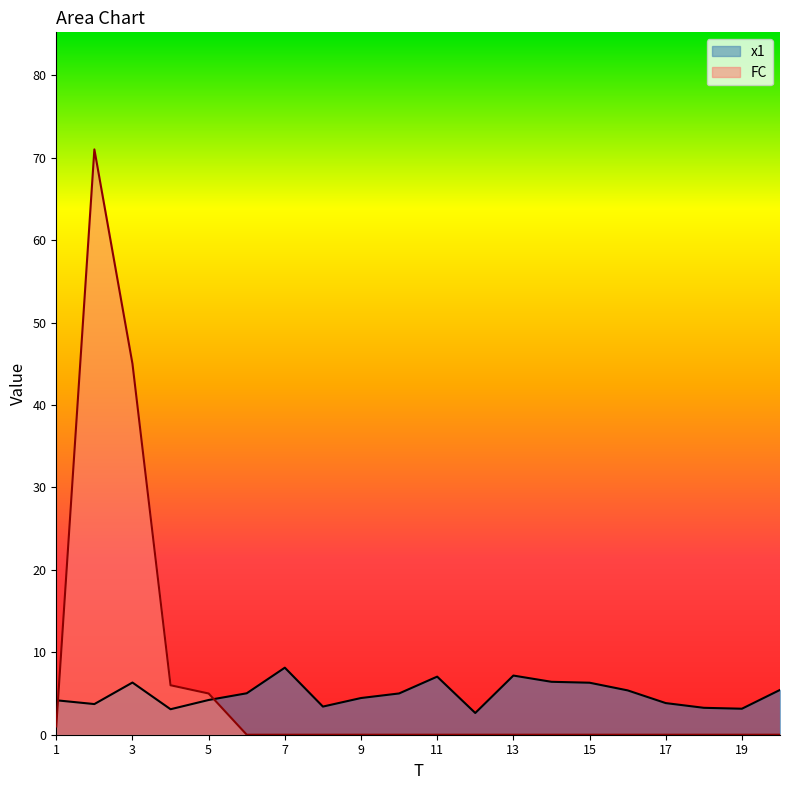

What is the total value across all series at 9?

4.5